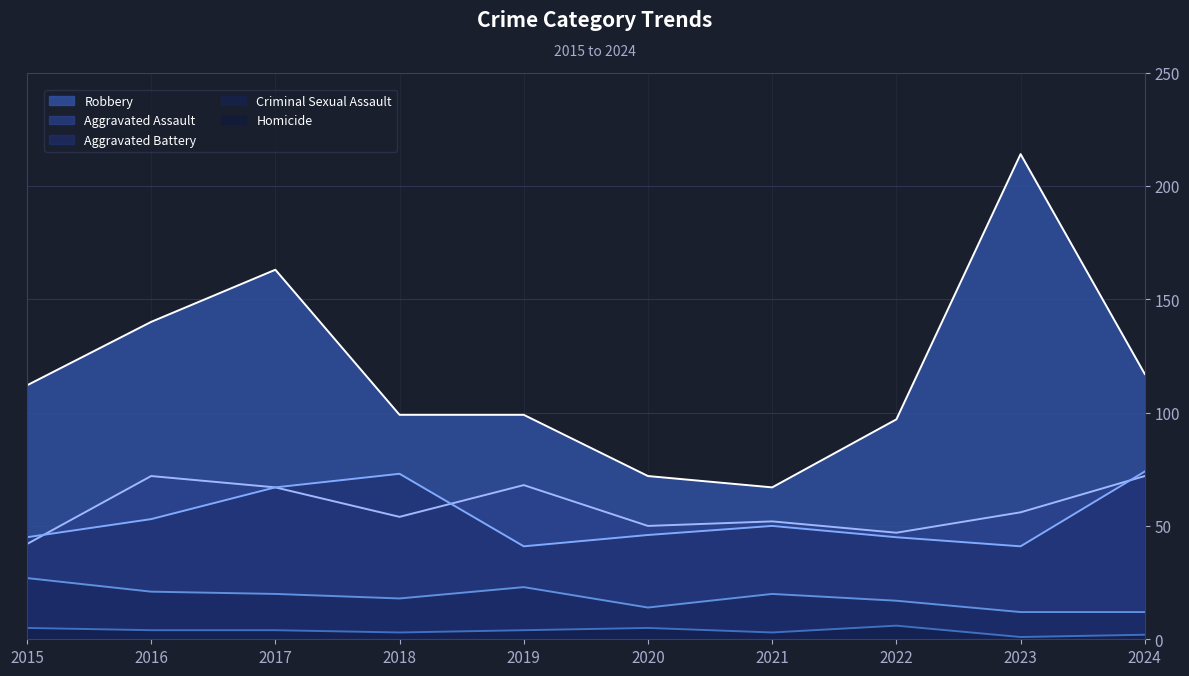

In Aggravated Assault, how many points are higher than both neighbors (excluding endpoints)?

3